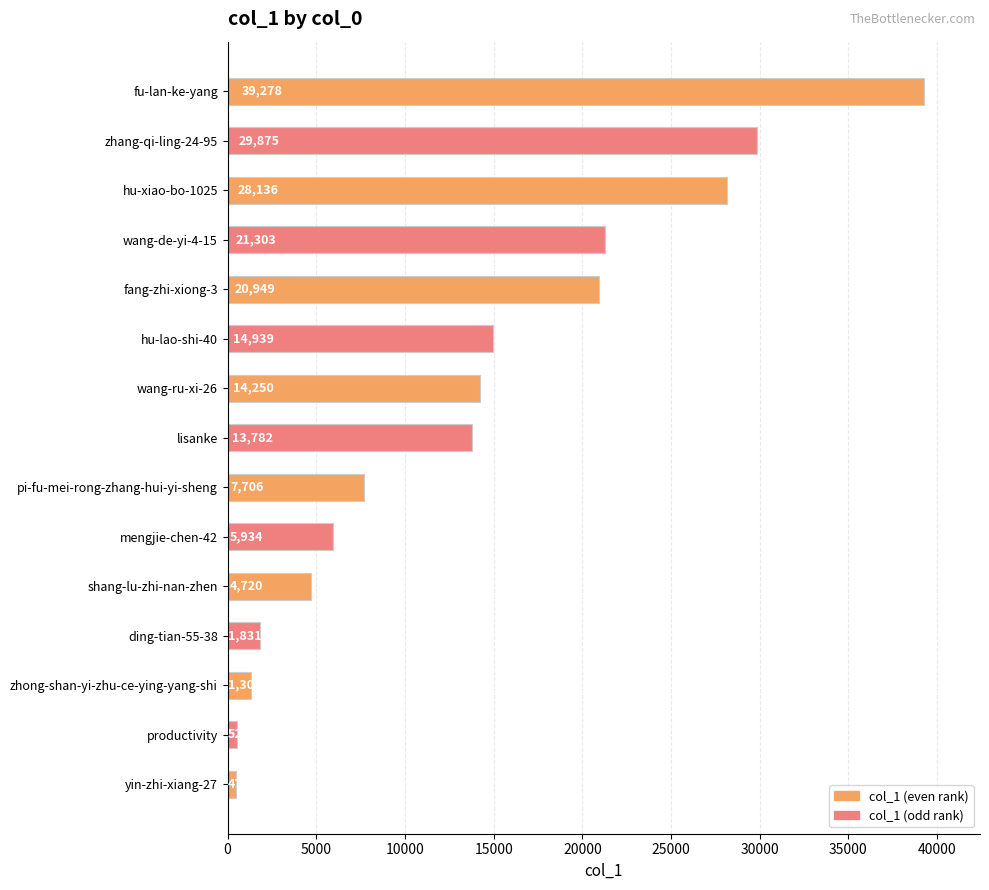

What is the ratio of the value at fu-lan-ke-yang to the value at ding-tian-55-38?

21.5